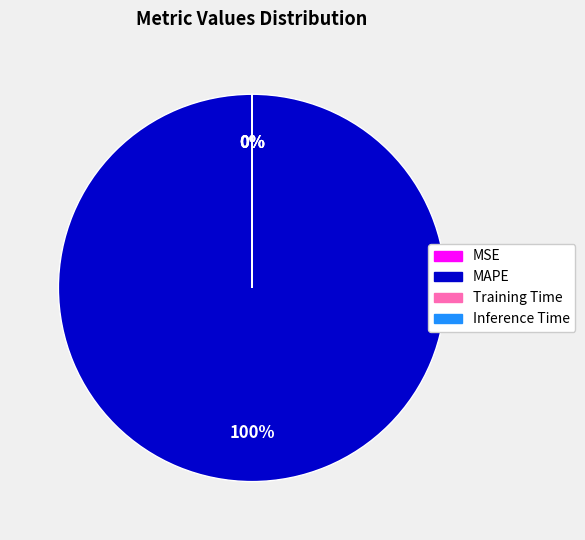

Is it true that MAPE is 100% of the pie?

True